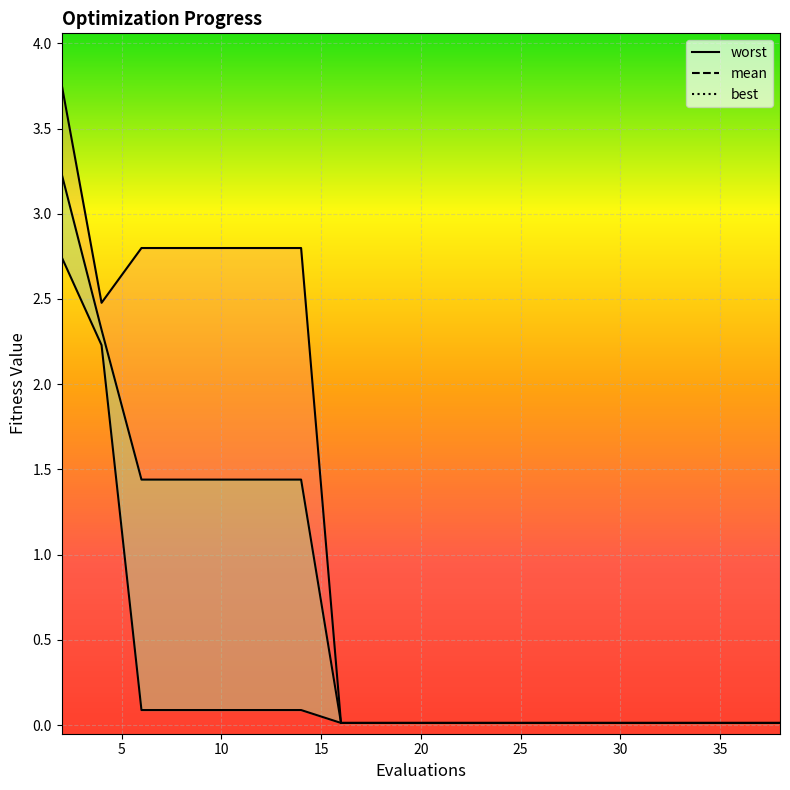

Does the chart display data point markers on the line(s)?

No